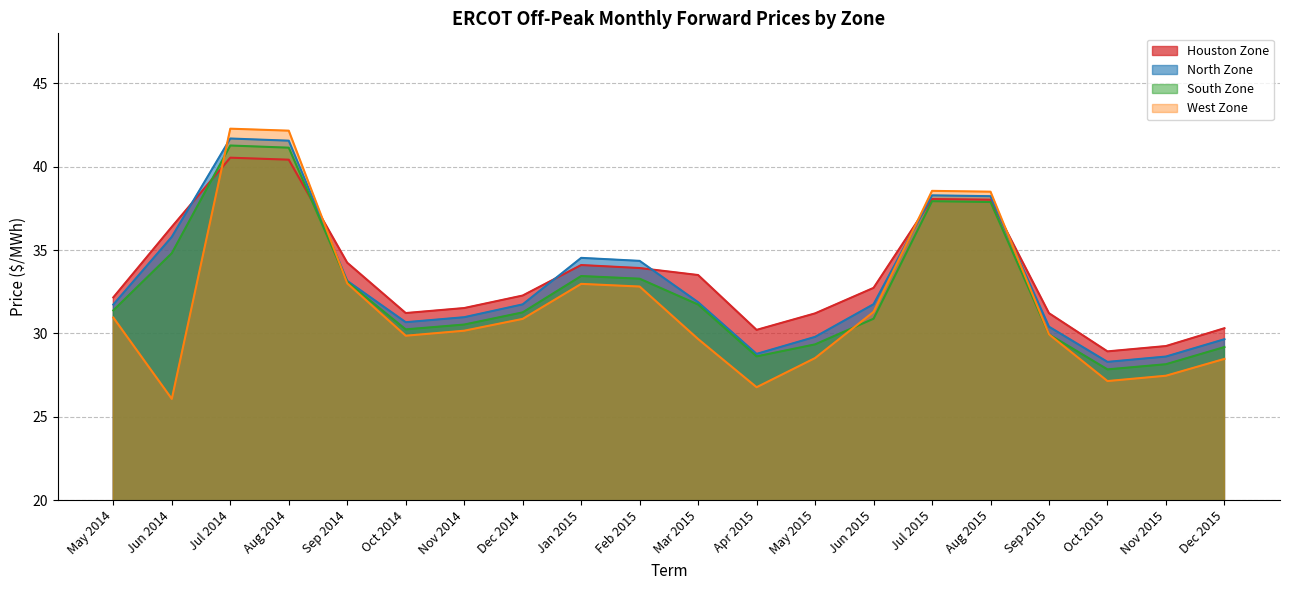

Between Aug 2014 and Jun 2015, which series saw the biggest shift?

West Zone